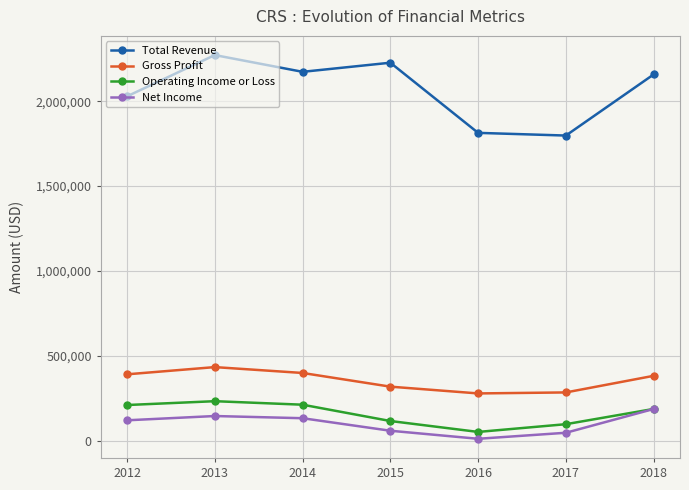

At which label does Operating Income or Loss reach its peak?

2013